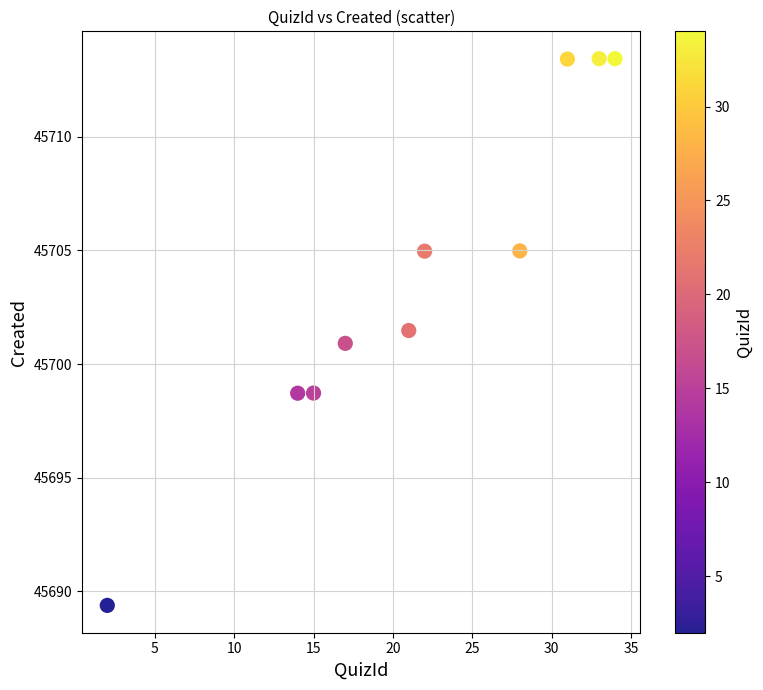

What is the range of Y values (max minus min)?

24.1